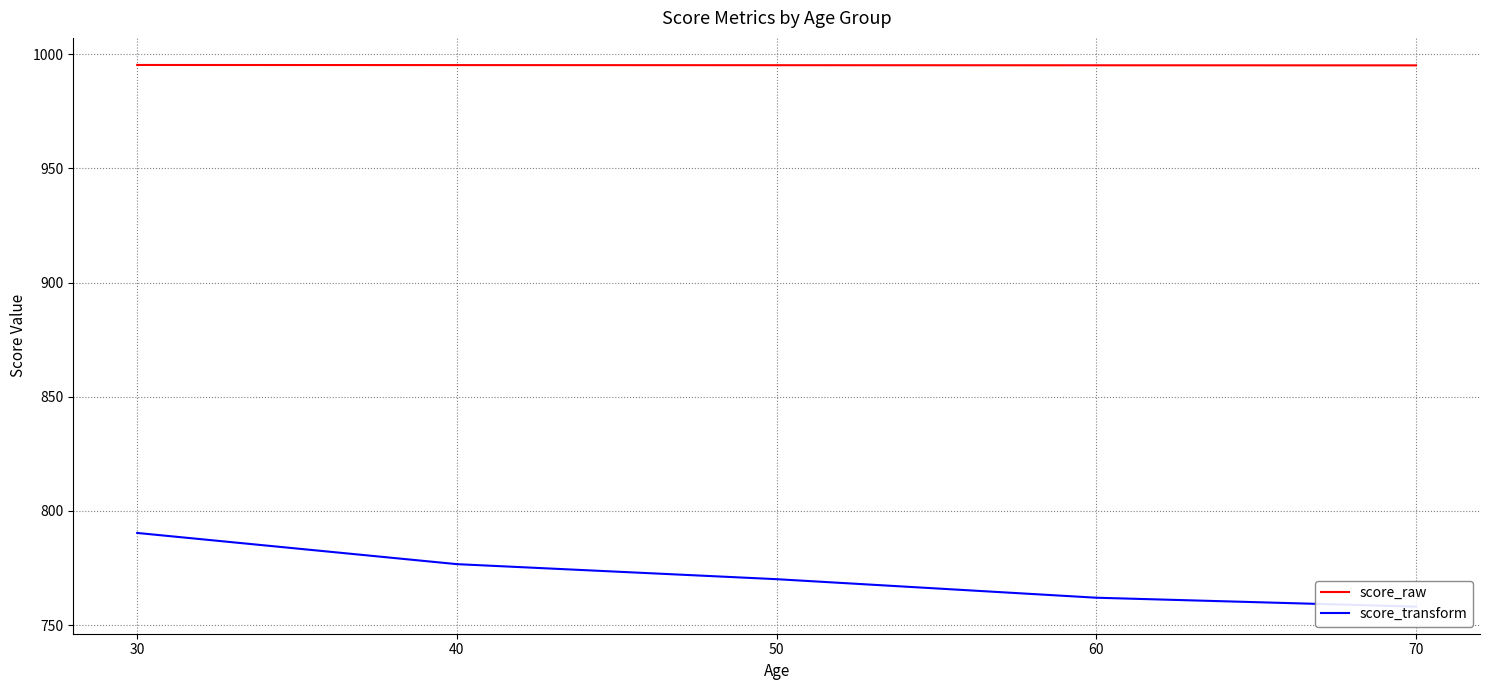

How many series are shown in this chart?

2